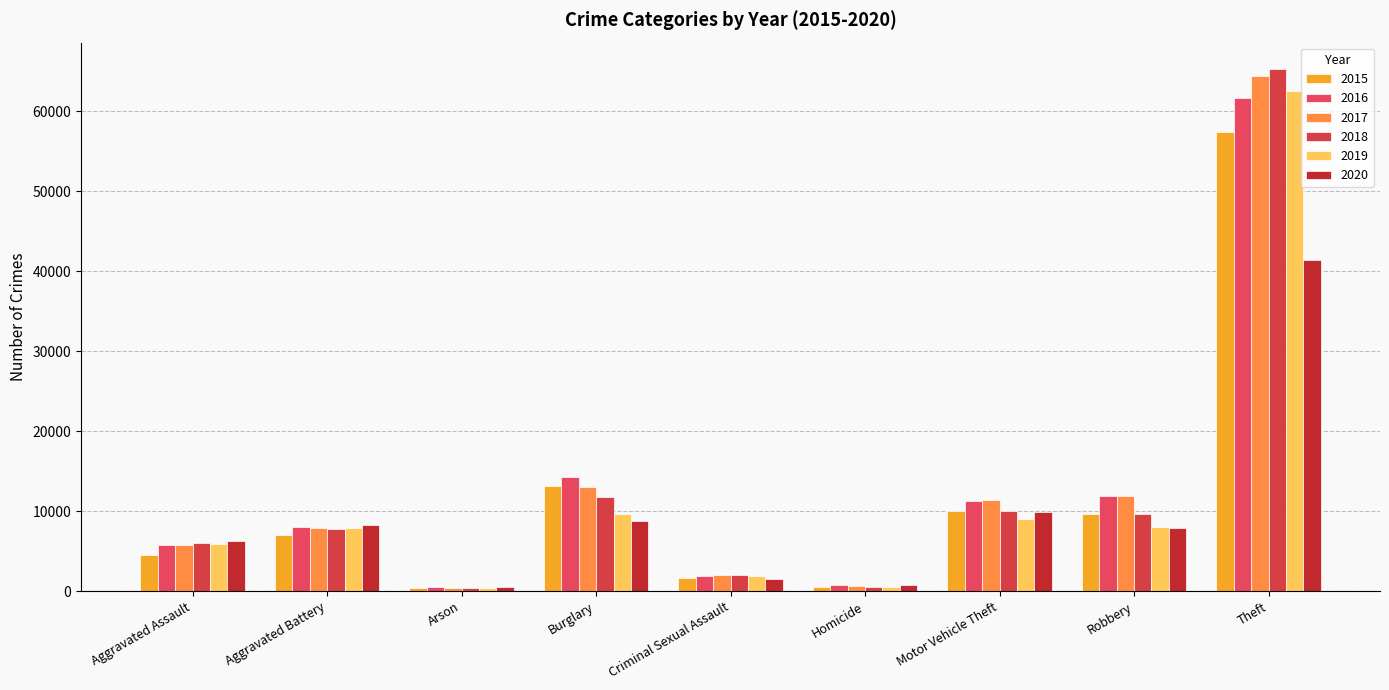

Which label corresponds to the smallest value in the chart?

Arson